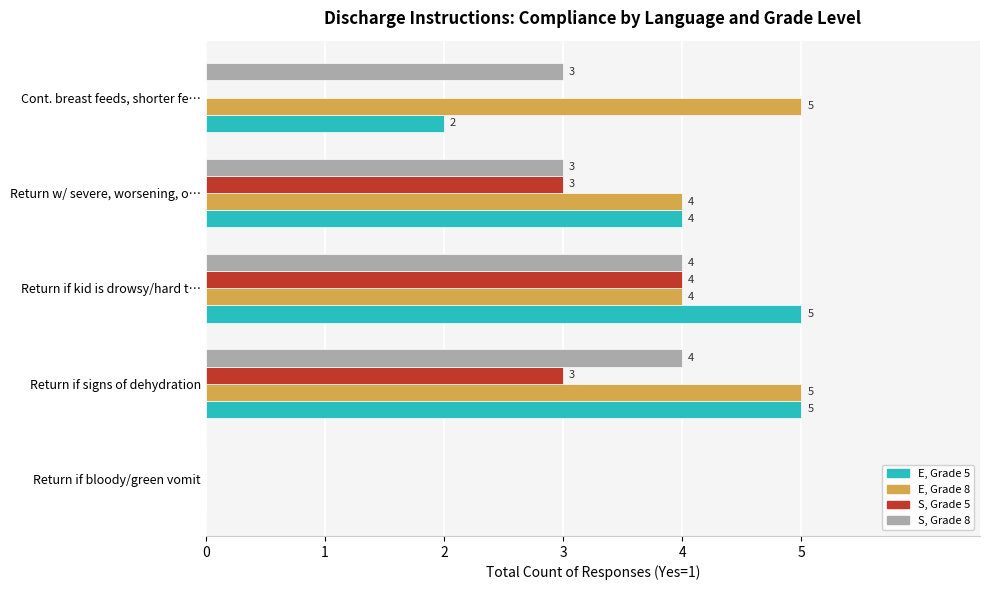

Which series changed the most between Return if bloody/green vomit and Return if kid is drowsy/hard t…?

E, Grade 5